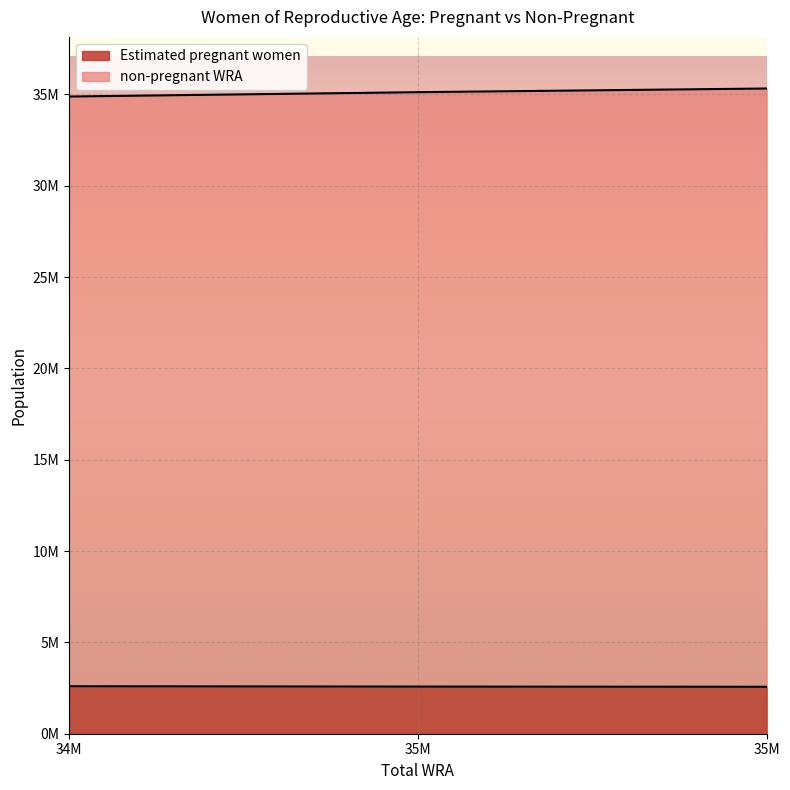

What are all the series names shown in the legend?

Estimated pregnant women, non-pregnant WRA